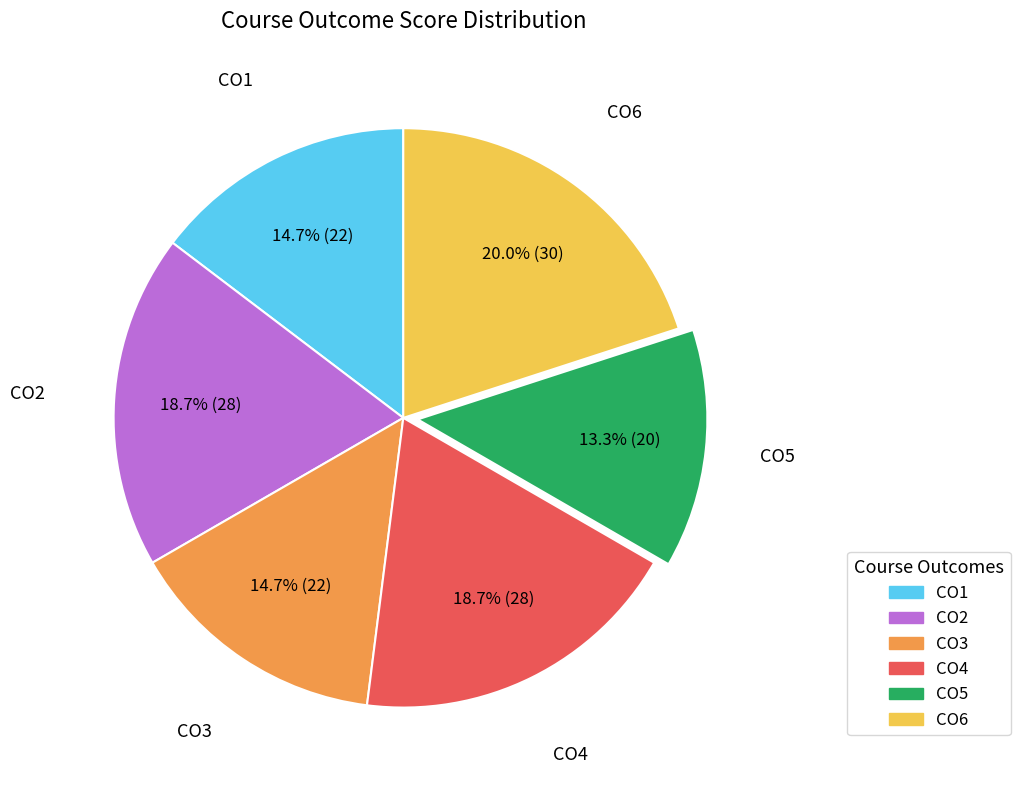

To the nearest percent, what is the average slice percentage?

17%